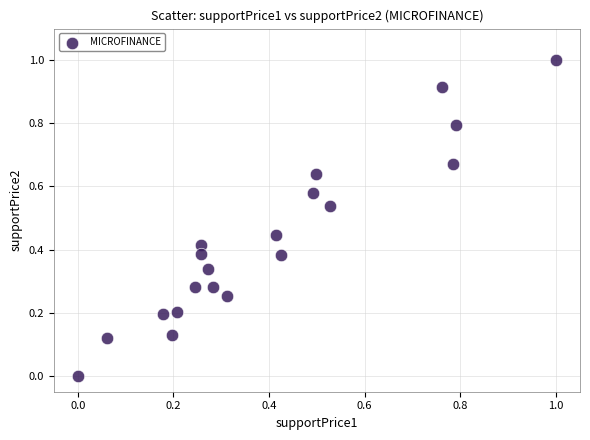

What is the range of Y values (max minus min)?

1.0